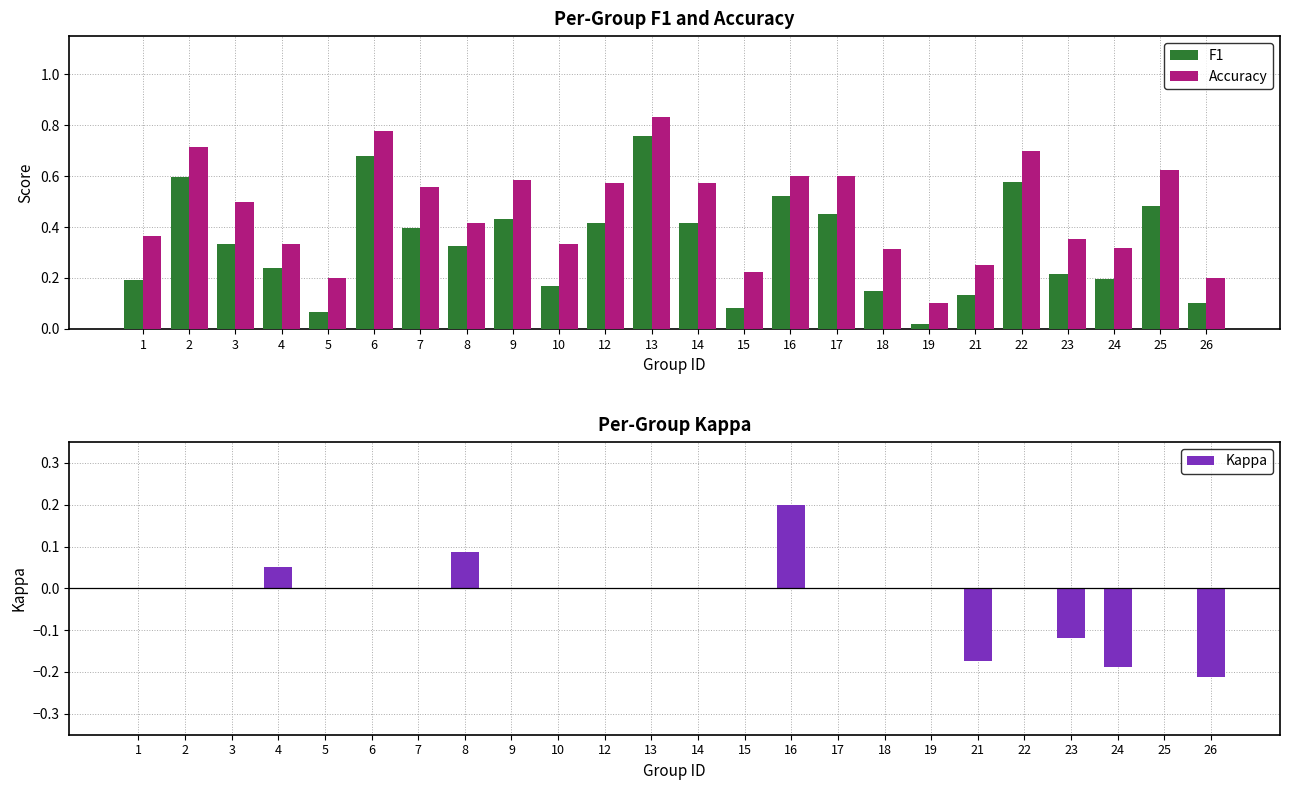

At which label does Accuracy reach its peak?

13